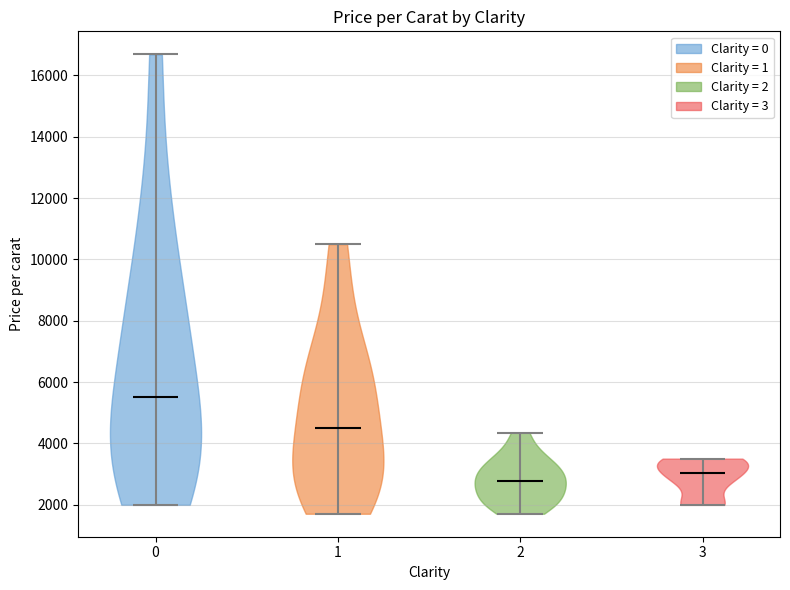

Reading left to right, read every violin against the y-axis: where its median line is, and the lowest and highest points it reaches. The values are not printed on the chart, so give them approximately, as read against the axis.

0: median line 5600, lowest point 2000, highest point 16600
1: median line 4400, lowest point 1800, highest point 10400
2: median line 2800, lowest point 1800, highest point 4400
3: median line 3000, lowest point 2000, highest point 3600